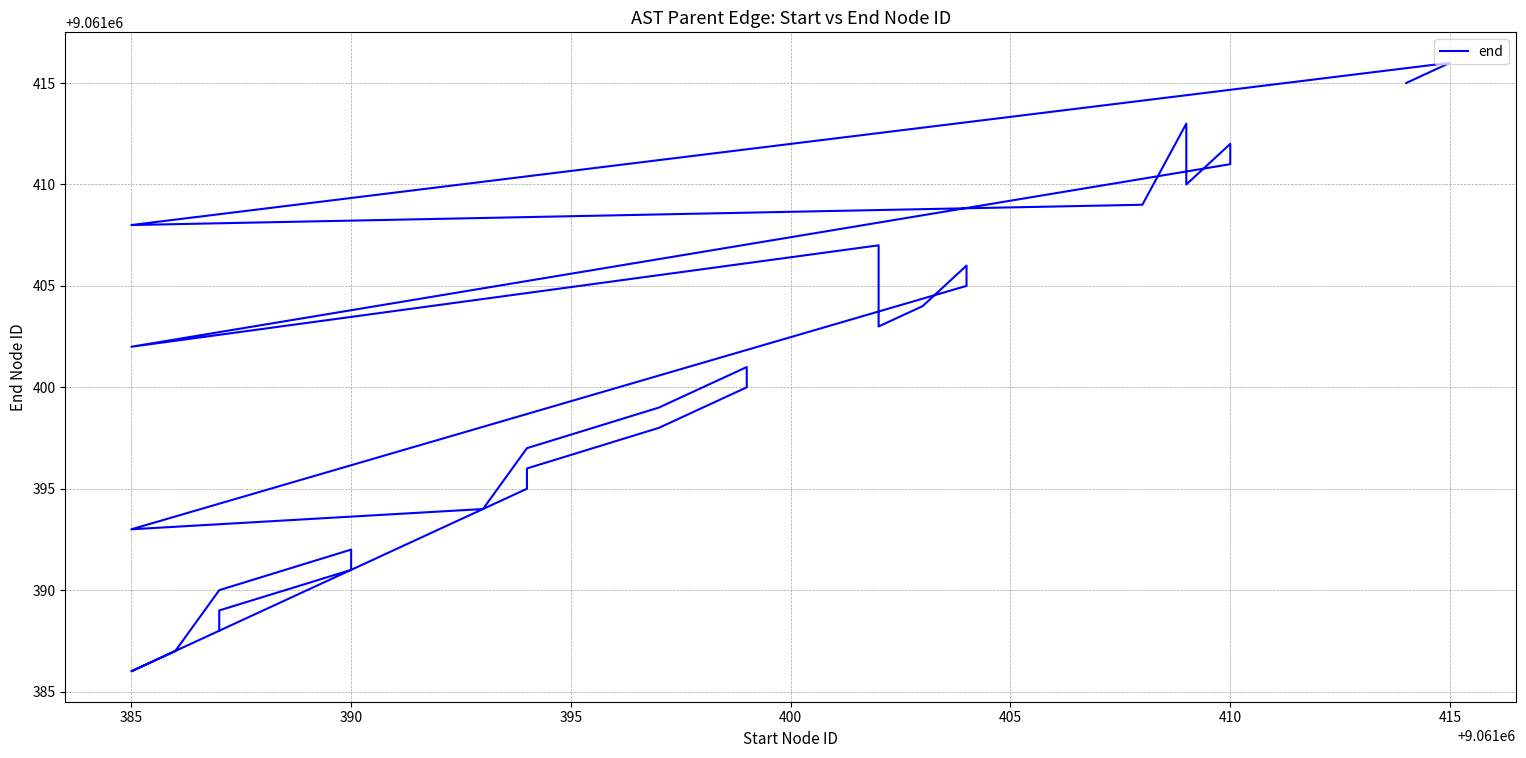

What is the maximum value shown in the chart?

9061416